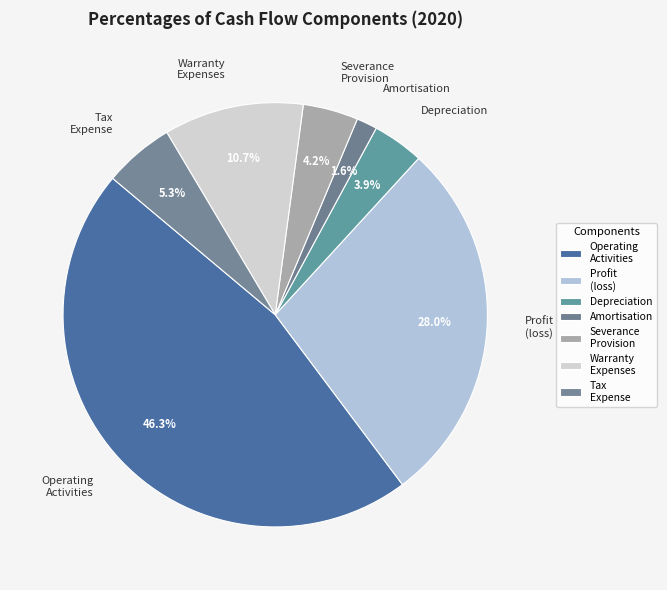

How many slices are in this pie chart?

7